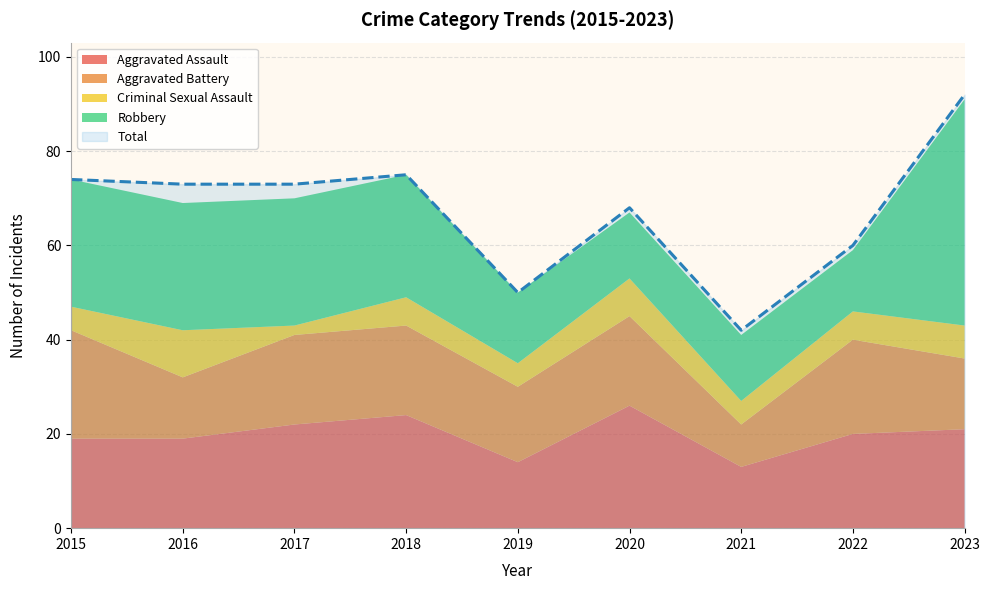

What is the total value across all series at 2020?

135